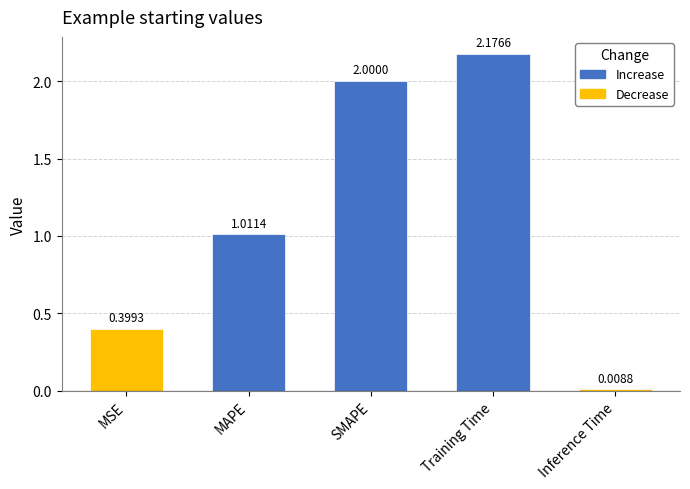

What is the label of the 1st bar from the right?

Inference Time